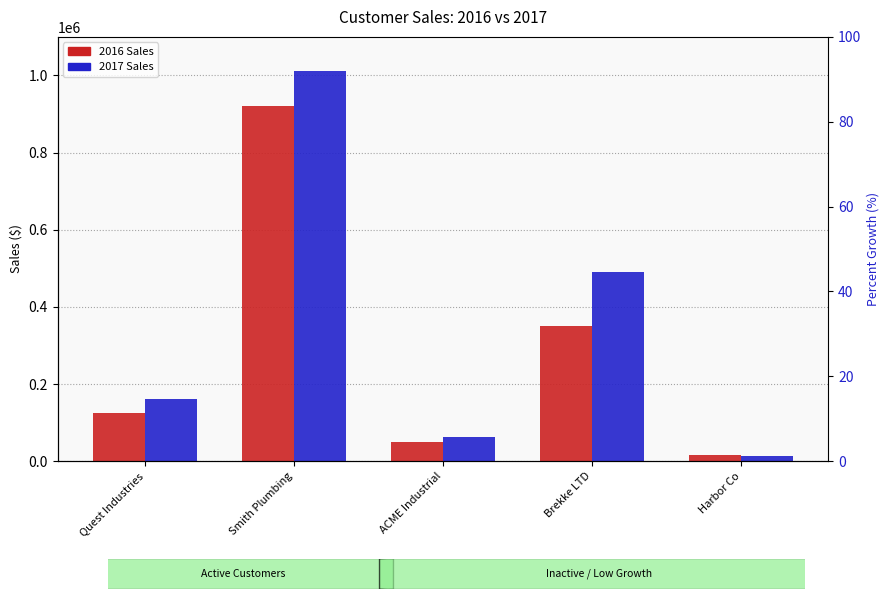

What is the total value across all series at Harbor Co?

27750